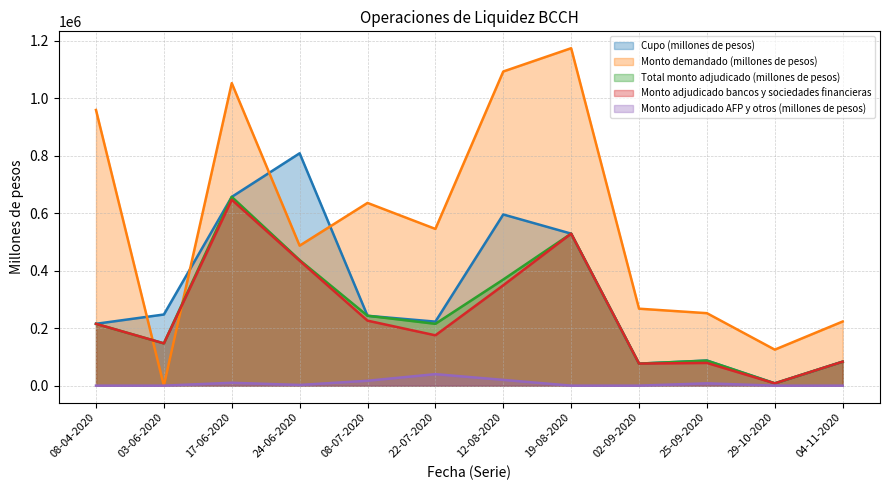

How many series are shown in this chart?

5